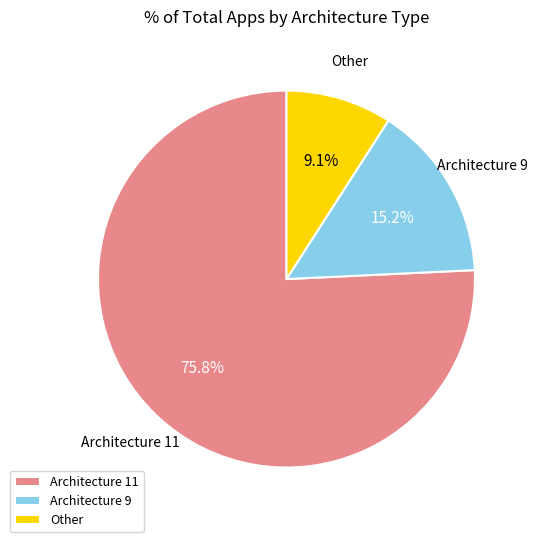

What portion of the pie excludes Architecture 9?

84.8%